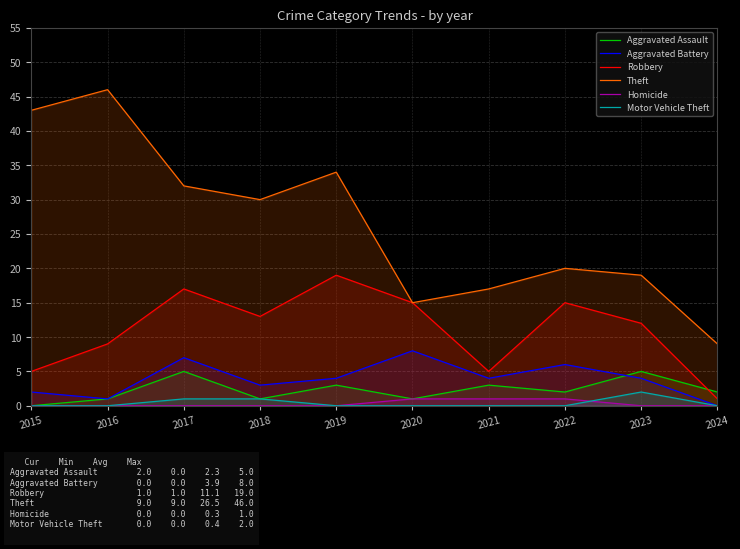

What is the difference between the Aggravated Battery values at 2020 and 2016?

7